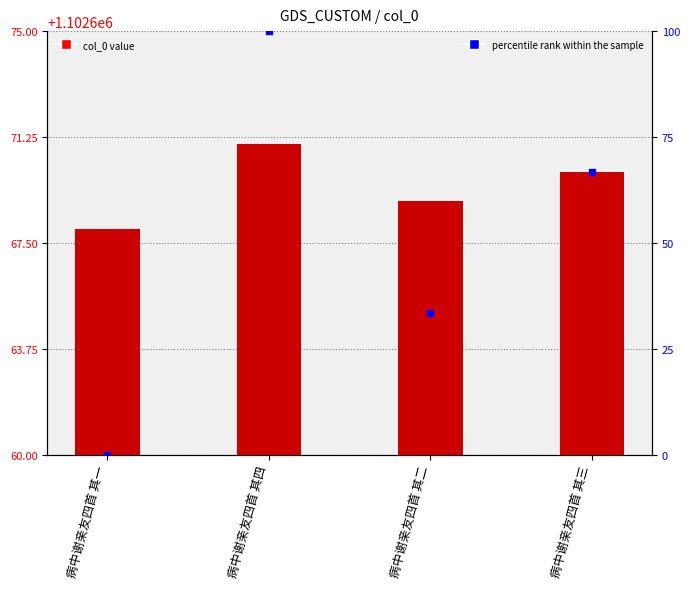

Does the chart contain any negative values?

No